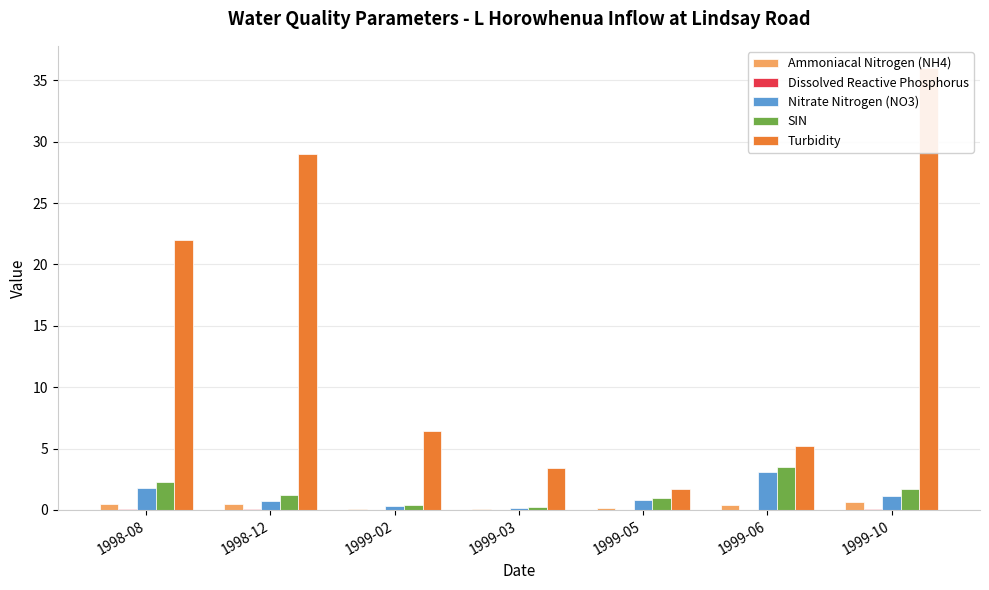

Reading left to right, list all the values displayed in this chart.

Ammoniacal Nitrogen (NH4): 1998-08=0.5	1998-12=0.5	1999-02=0.0	1999-03=0.1	1999-05=0.1	1999-06=0.4	1999-10=0.6
Dissolved Reactive Phosphorus: 1998-08=0.0	1998-12=0.1	1999-02=0.0	1999-03=0.0	1999-05=0.0	1999-06=0.0	1999-10=0.0
Nitrate Nitrogen (NO3): 1998-08=1.8	1998-12=0.7	1999-02=0.4	1999-03=0.1	1999-05=0.8	1999-06=3.1	1999-10=1.1
SIN: 1998-08=2.3	1998-12=1.2	1999-02=0.4	1999-03=0.2	1999-05=0.9	1999-06=3.5	1999-10=1.7
Turbidity: 1998-08=22.0	1998-12=29.0	1999-02=6.4	1999-03=3.4	1999-05=1.7	1999-06=5.2	1999-10=36.0